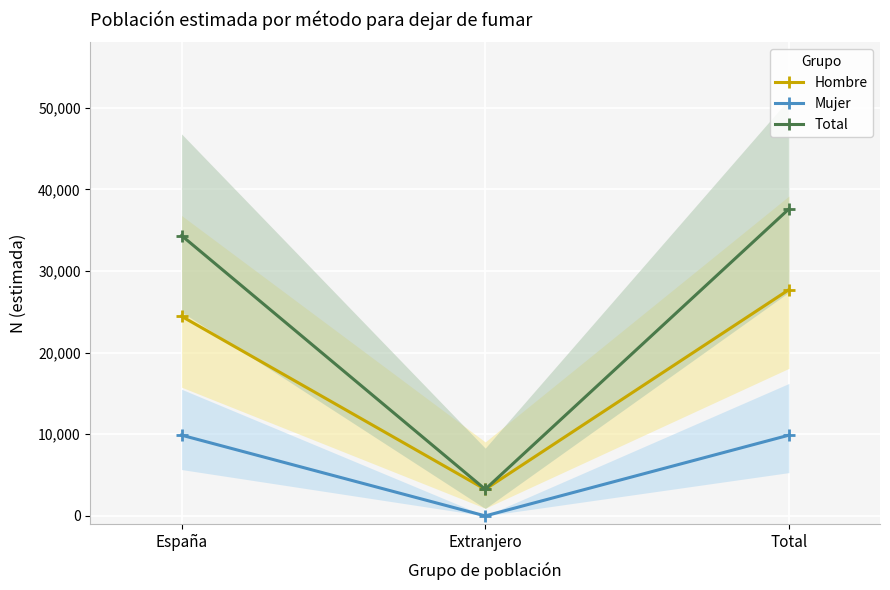

Which category has the highest value across all series?

Total